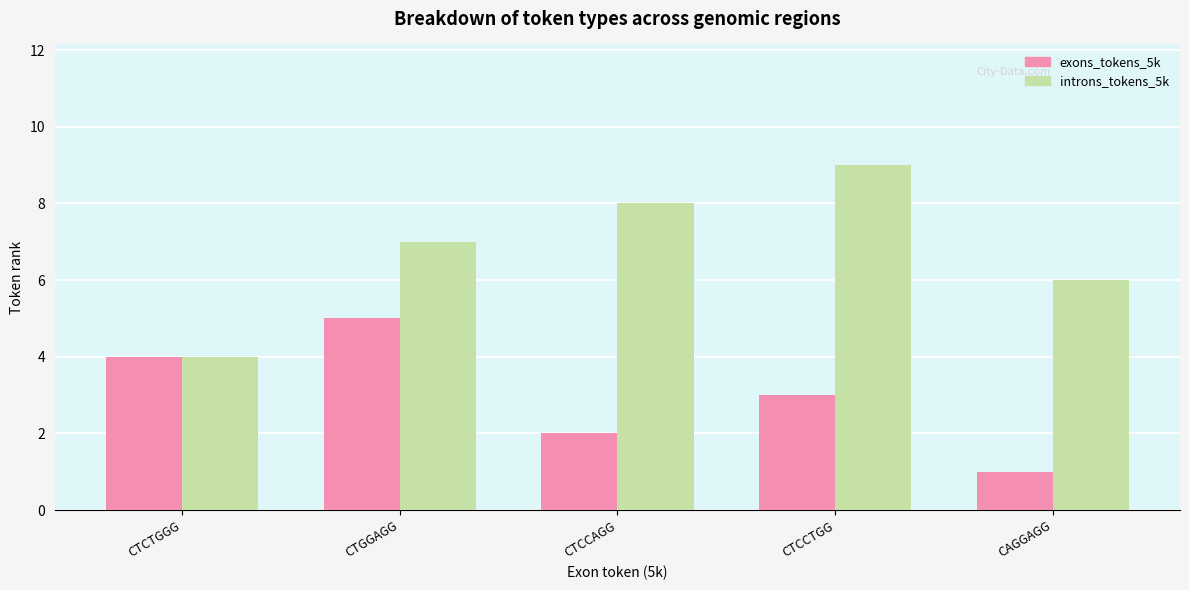

What is the sum of the introns_tokens_5k values at CTCTGGG and CAGGAGG?

10